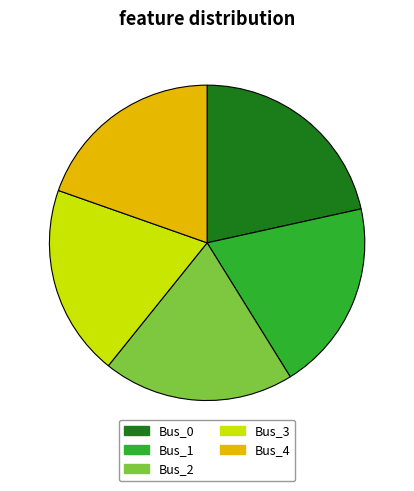

Is it true that Bus_2 is 20% of the pie?

True